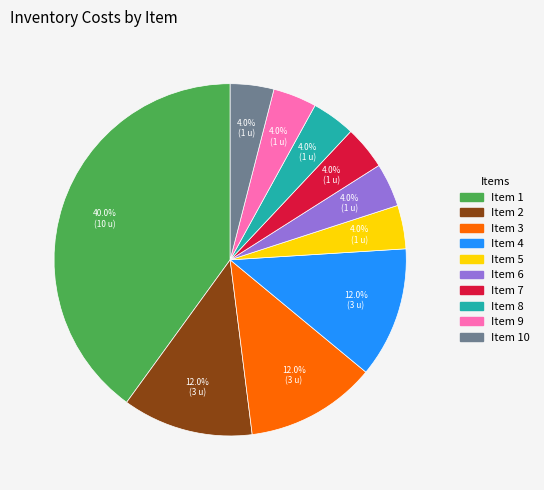

Is there any slice that represents more than half of the pie?

No